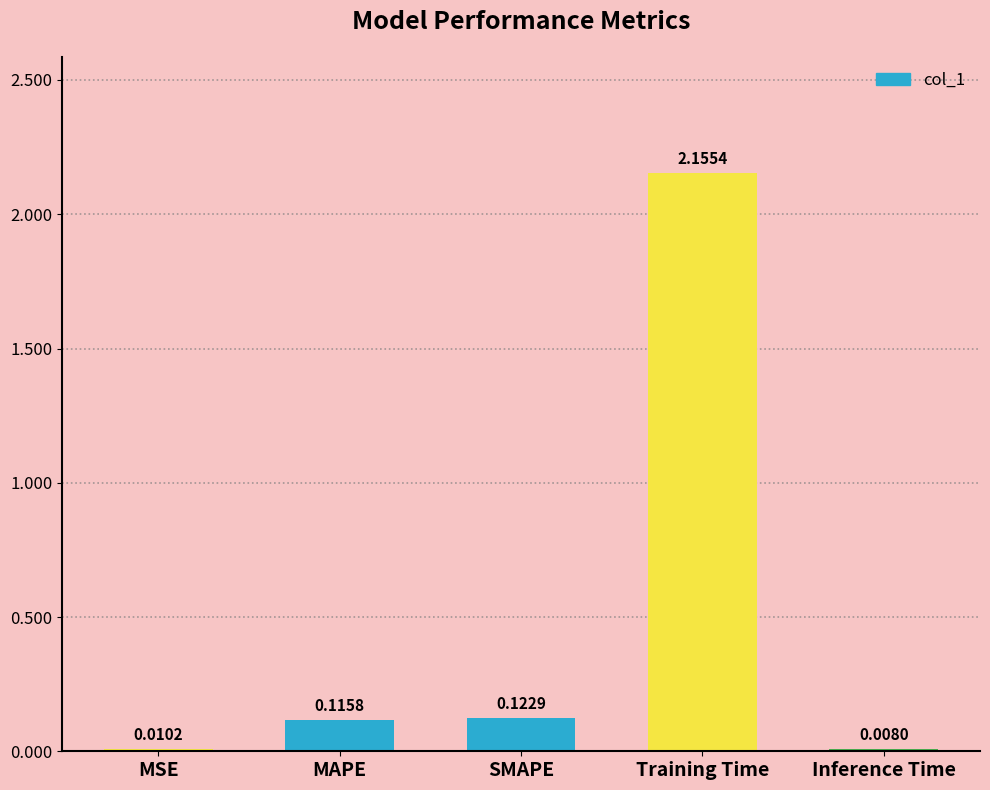

Rank the categories by value from highest to lowest.

Training Time, SMAPE, MAPE, MSE, Inference Time